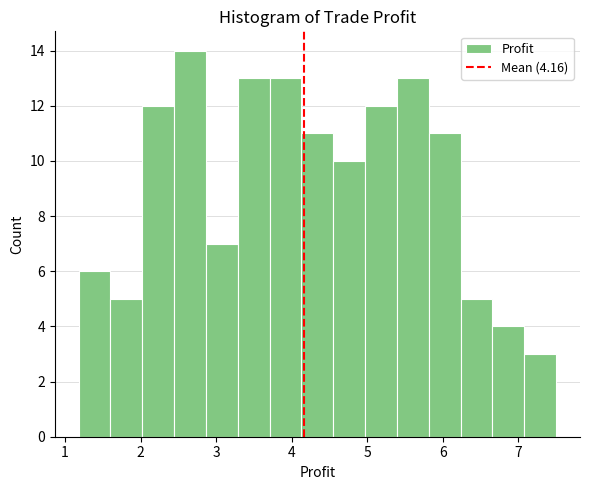

Over which range of the x-axis is the bar tallest?

2.4 to 2.9